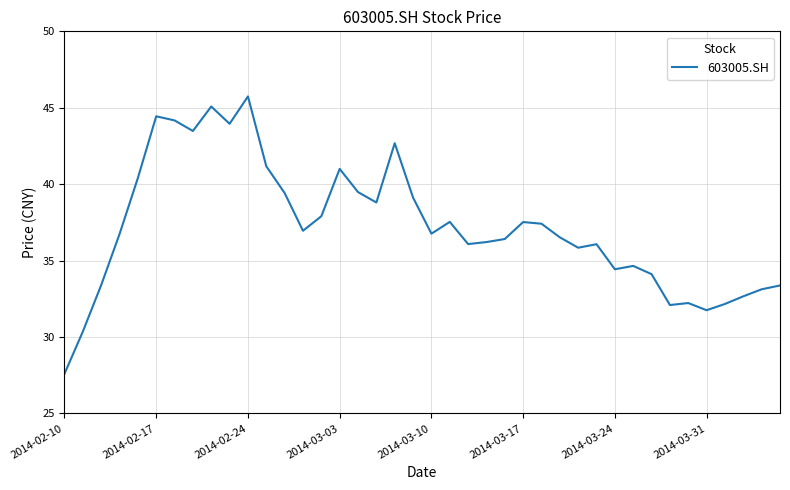

What is the minimum value shown in the chart?

27.6